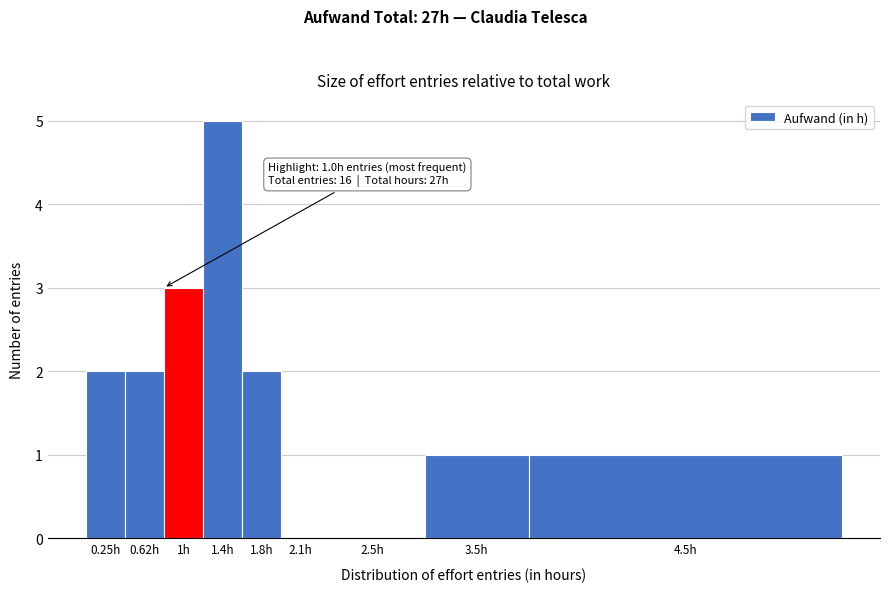

Reading left to right, extract all data points from this chart.

0.25h=2	0.62h=2	1h=3	1.4h=5	1.8h=2	2.1h=0	2.5h=0	3.5h=1	4.5h=1